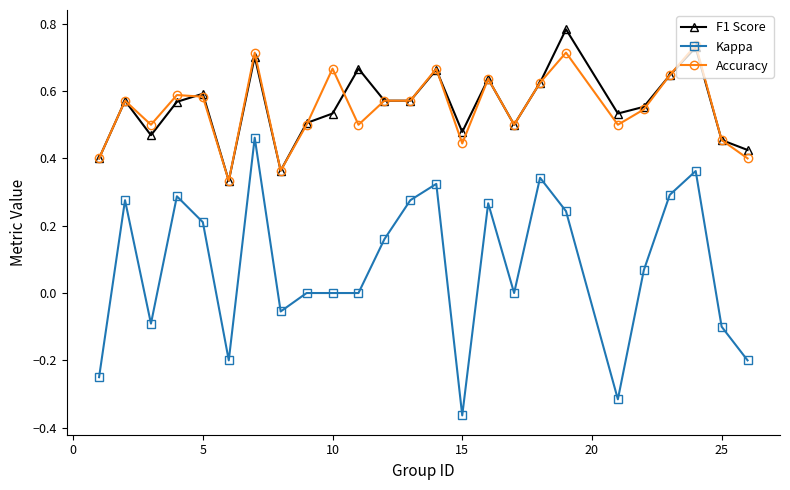

Which series has the largest range (max minus min)?

Kappa